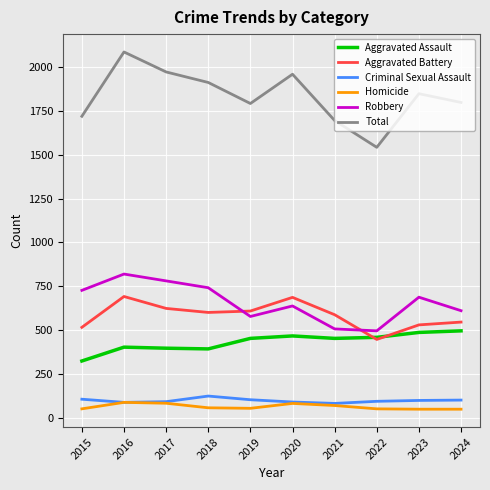

True or false: Robbery and Total intersect in this chart.

False